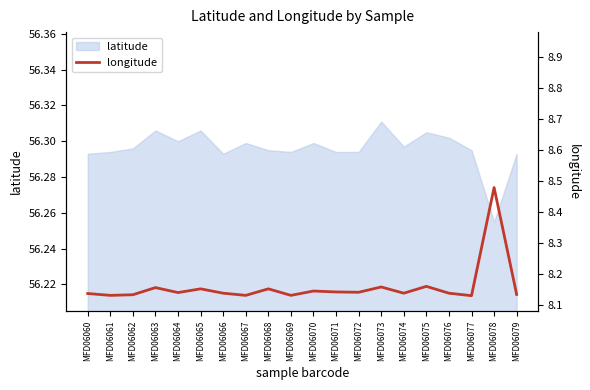

How many data points does each series have?

20